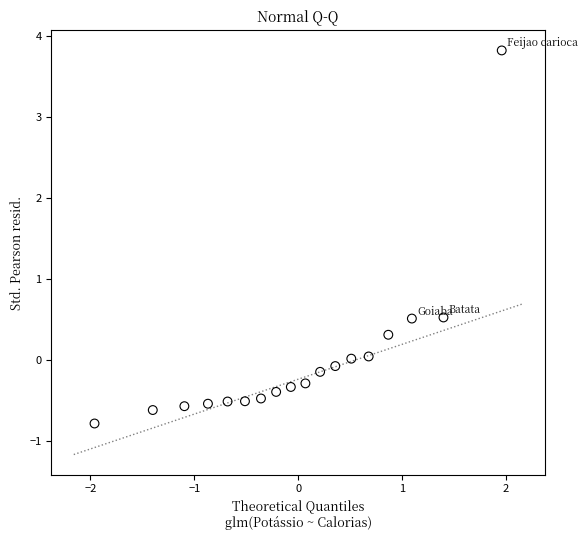

What is the range of Y values (max minus min)?

4.6